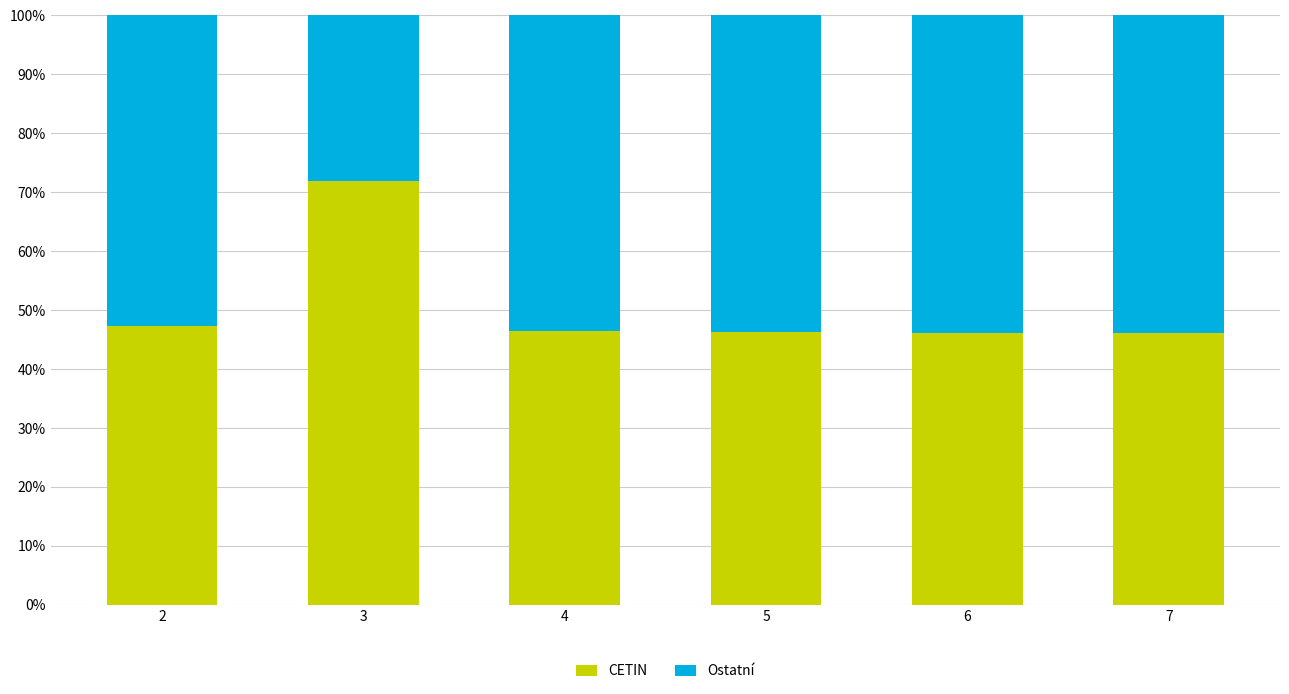

How many bars are there in total?

6